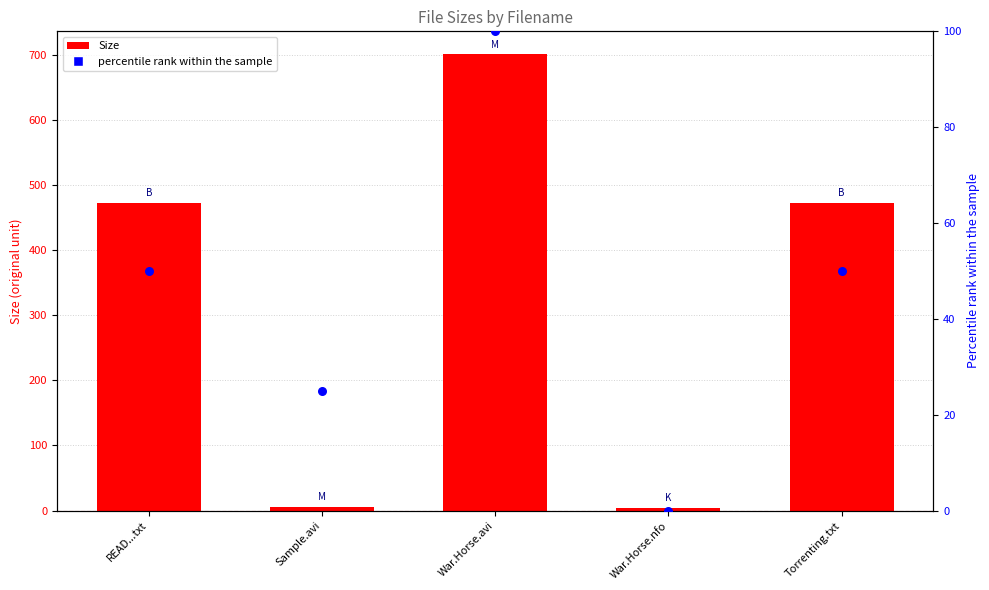

At how many categories does at least one series exceed 429?

3